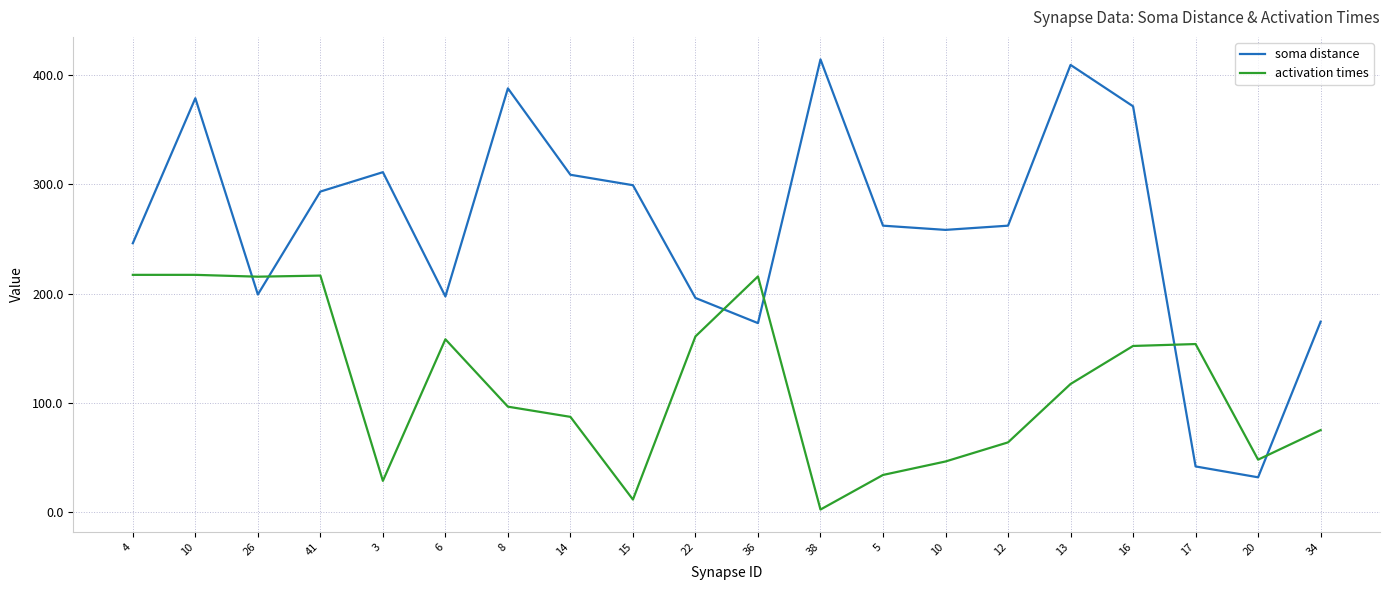

True or false: soma distance has a value of 197.5 at 6.

True